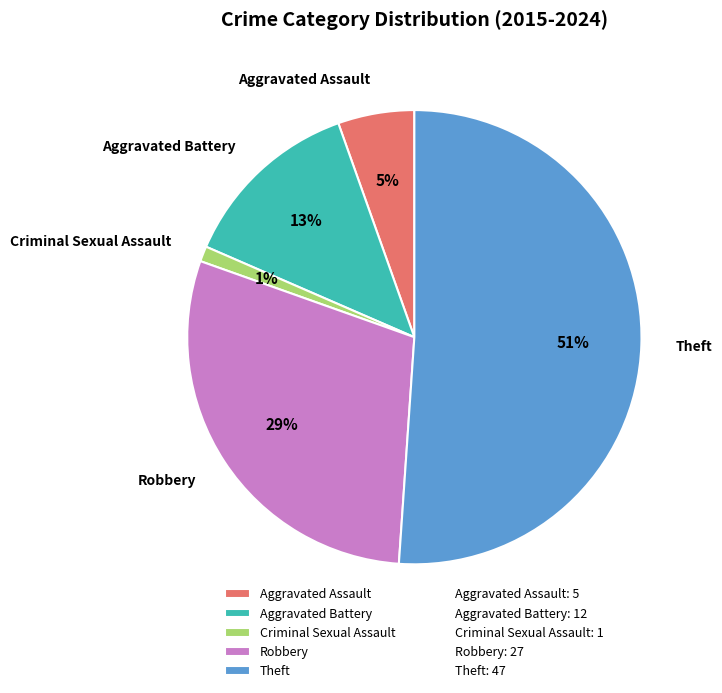

True or false: Aggravated Assault accounts for 5% of the total.

True